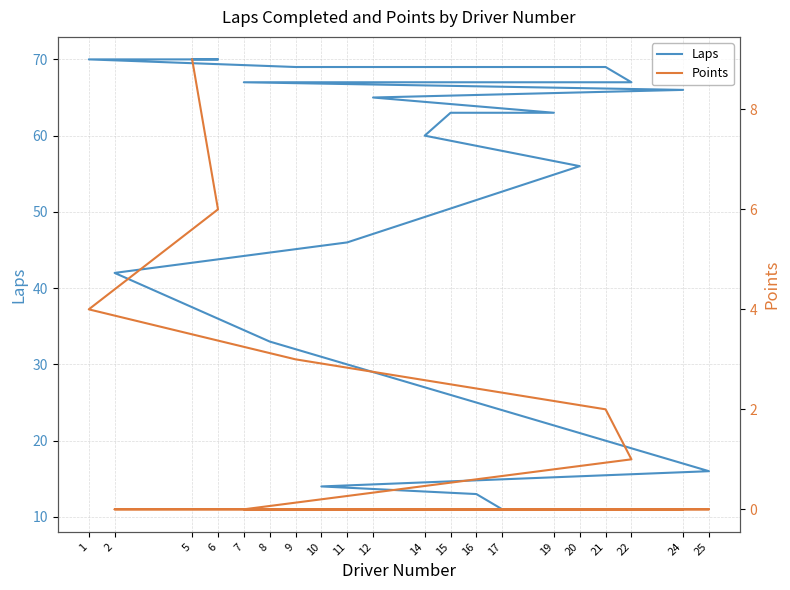

What are all the series names shown in the legend?

Laps, Points